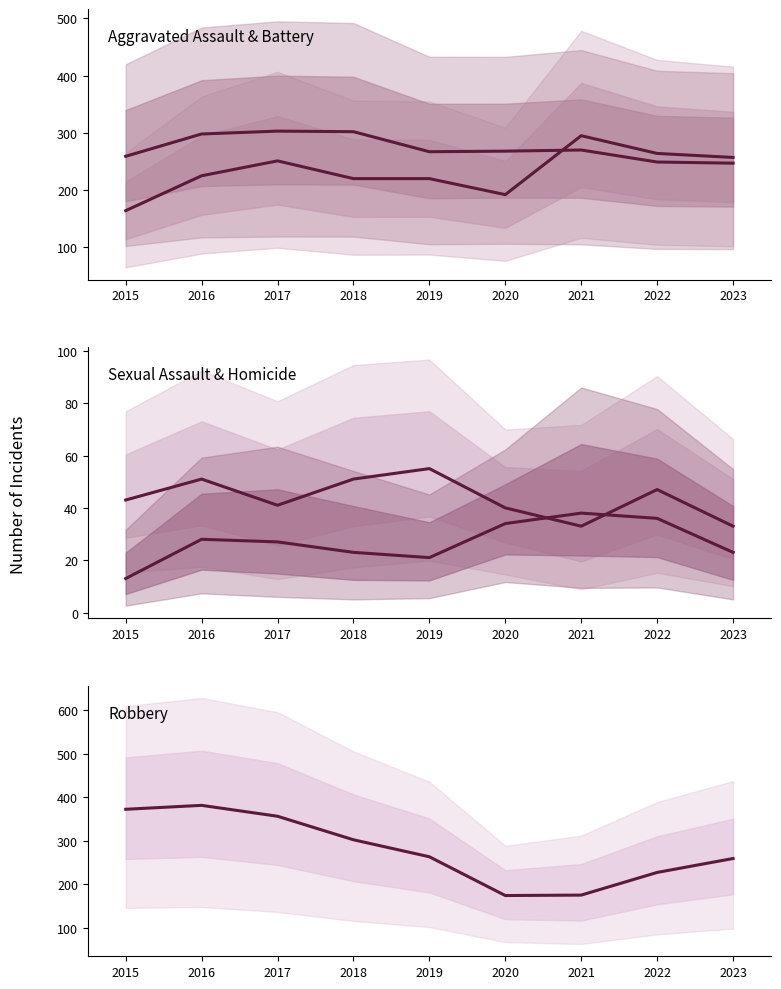

Which has a higher value, 2019 or 2022?

2022